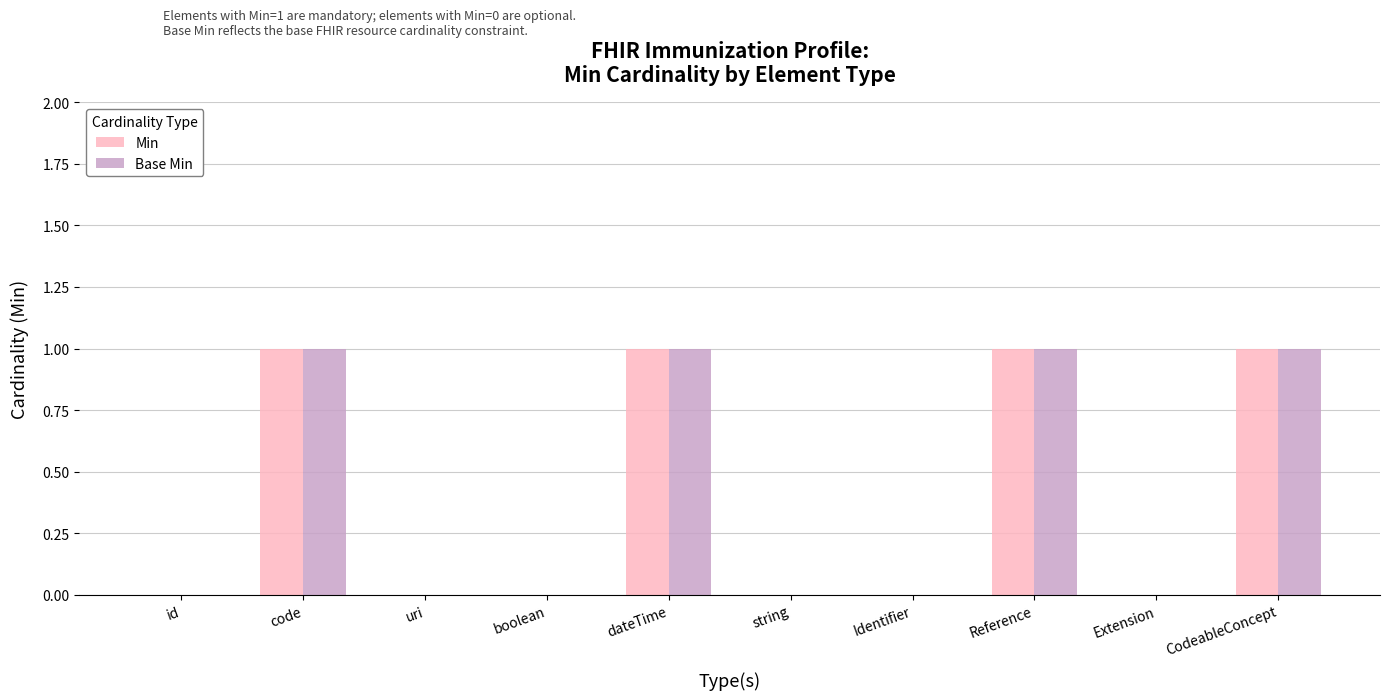

Is the value of Min at boolean greater than the value of Base Min at dateTime?

No